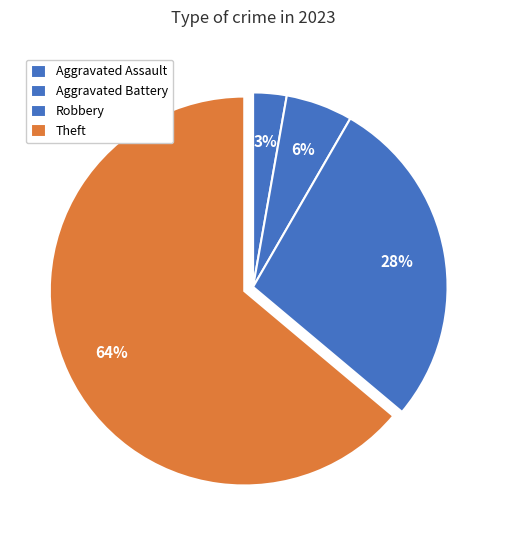

To the nearest percent, what percentage of the pie is Theft?

64%